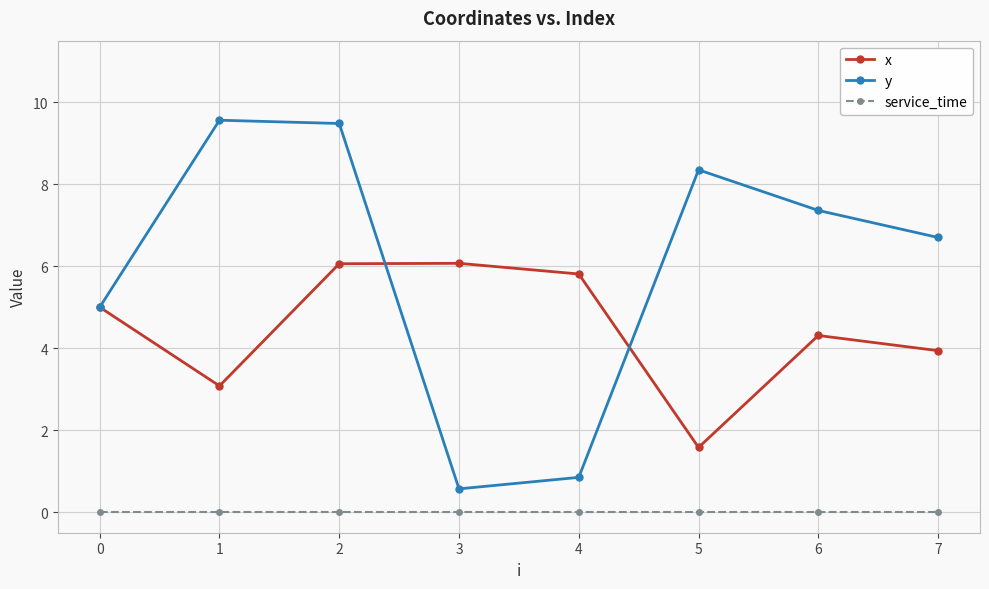

Count the number of data series in this chart.

3